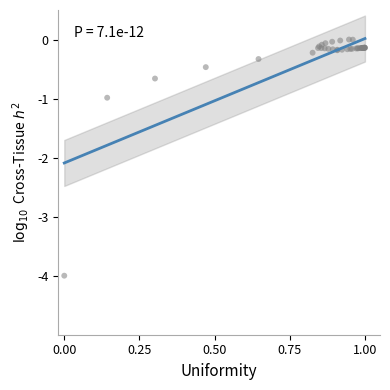

What Y value in the scatter plot is closest to -2?

-1.0